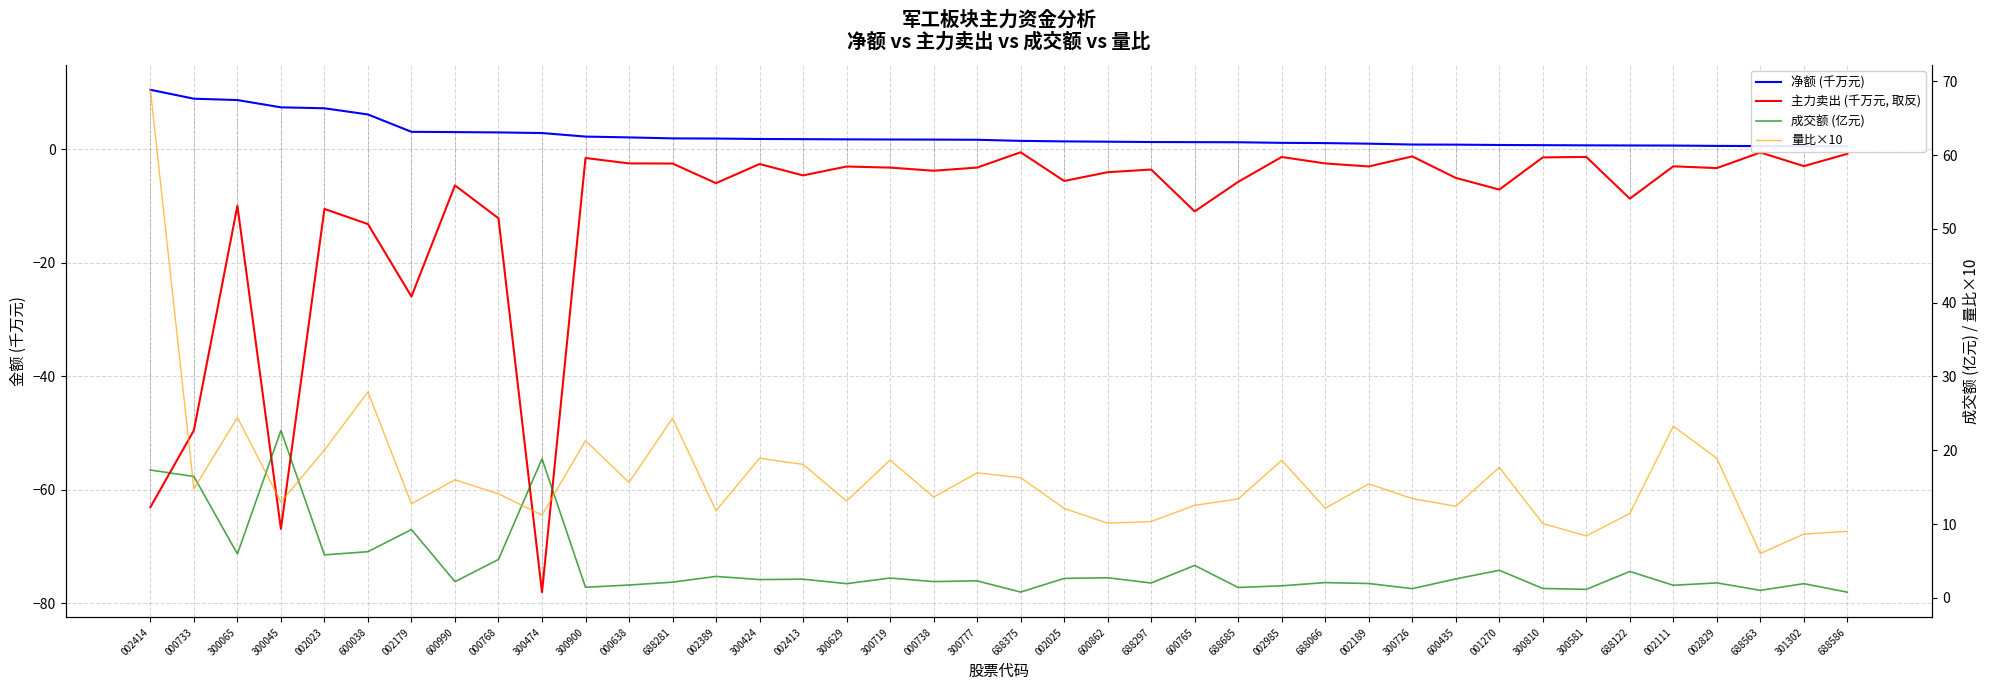

Does the chart display data point markers on the line(s)?

No